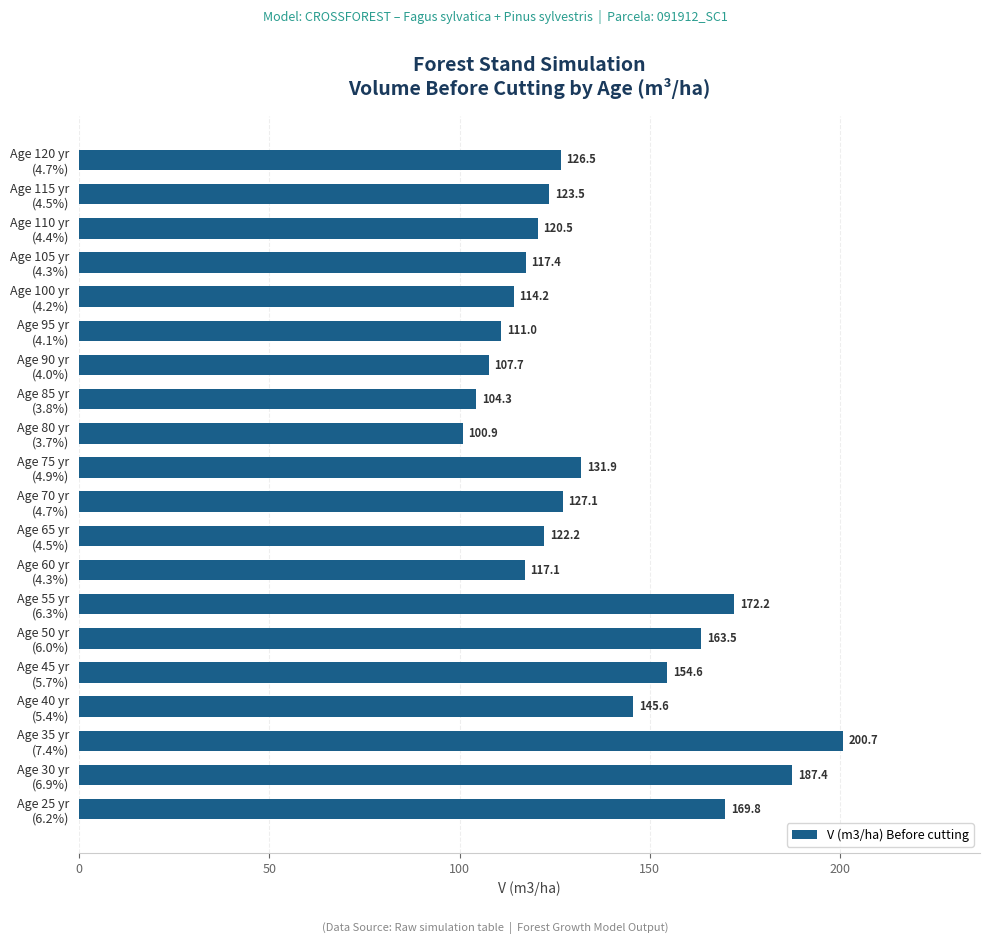

Rank the categories by value from highest to lowest.

Age 35 yr
(7.4%), Age 30 yr
(6.9%), Age 55 yr
(6.3%), Age 25 yr
(6.2%), Age 50 yr
(6.0%), Age 45 yr
(5.7%), Age 40 yr
(5.4%), Age 75 yr
(4.9%), Age 70 yr
(4.7%), Age 120 yr
(4.7%), Age 115 yr
(4.5%), Age 65 yr
(4.5%), Age 110 yr
(4.4%), Age 105 yr
(4.3%), Age 60 yr
(4.3%), Age 100 yr
(4.2%), Age 95 yr
(4.1%), Age 90 yr
(4.0%), Age 85 yr
(3.8%), Age 80 yr
(3.7%)